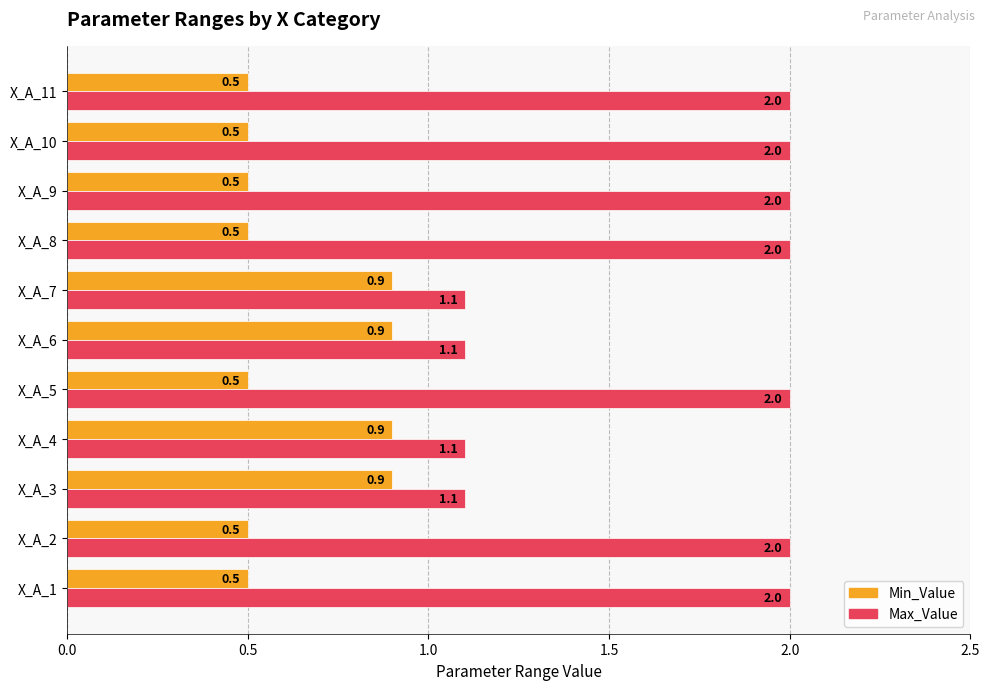

What is the difference between the highest and lowest values at X_A_8?

1.5